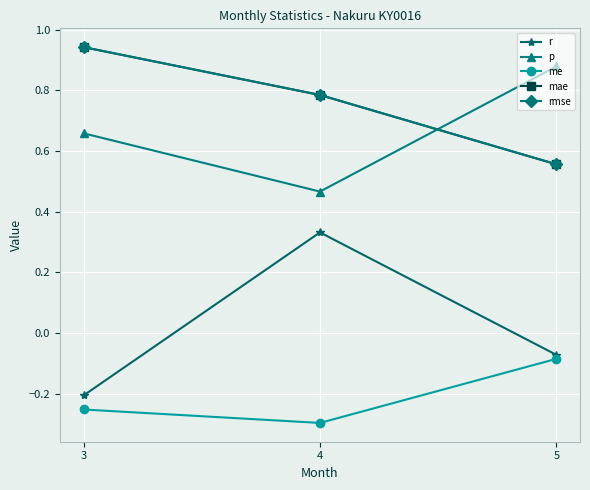

Is the value of rmse at 3 greater than the value of me at 4?

Yes